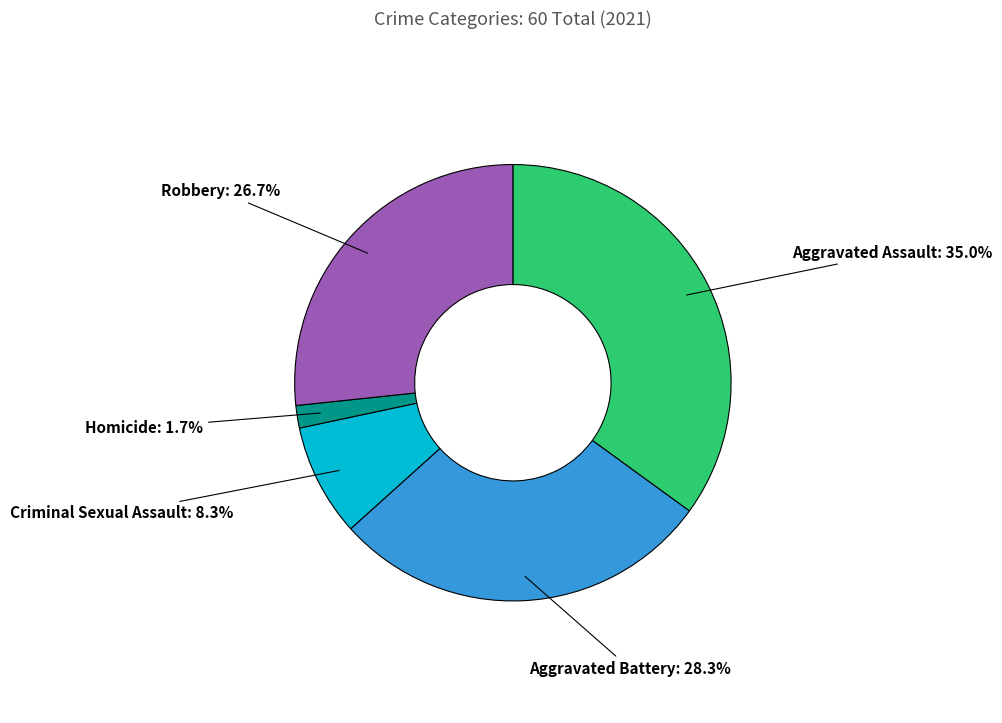

Does any single category account for the majority?

No